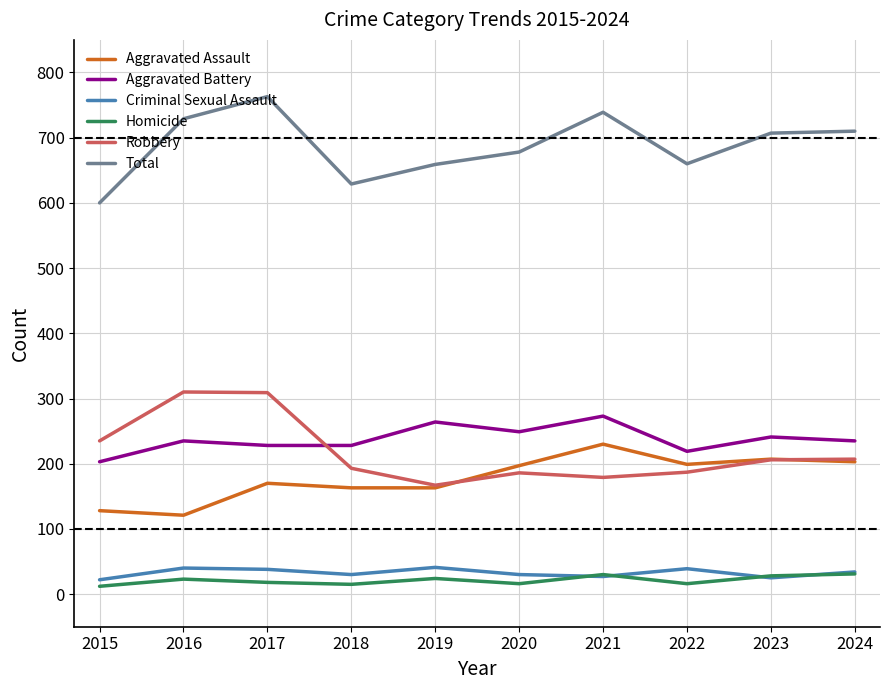

Which series has the widest spread of values?

Total